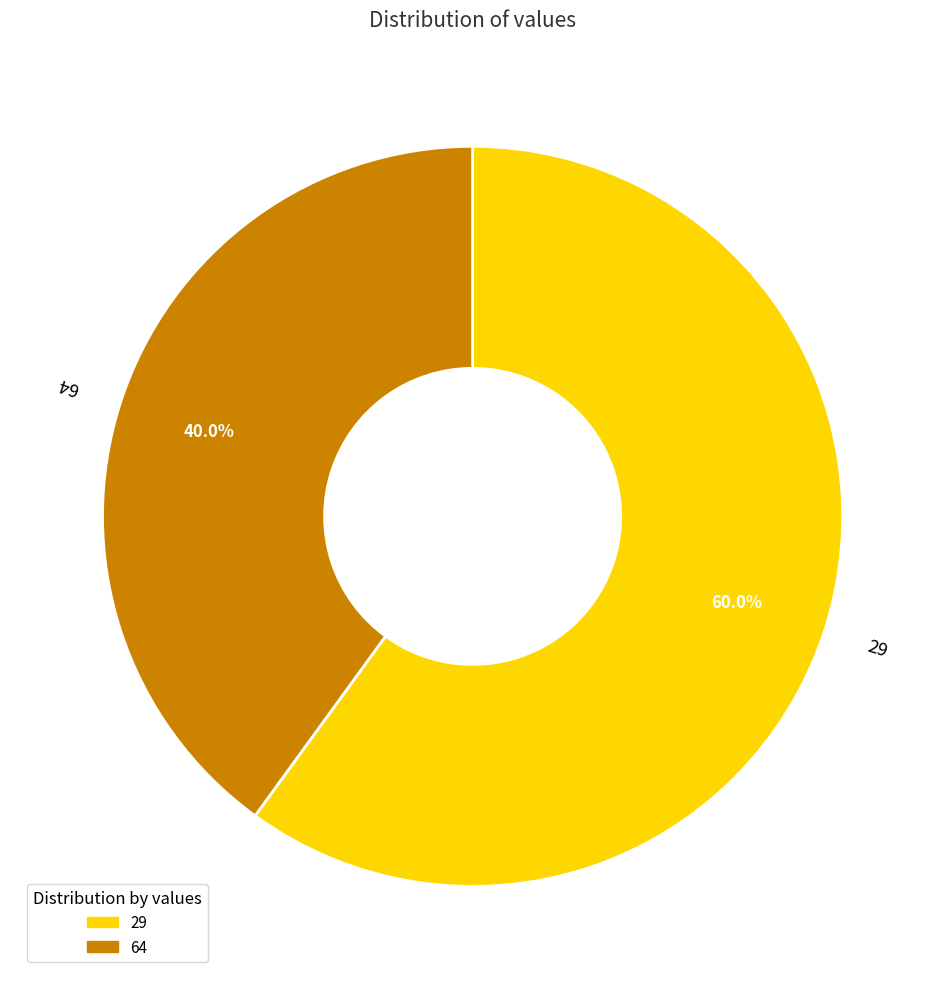

What is the ratio of the value at 29 to the value at 64?

1.5